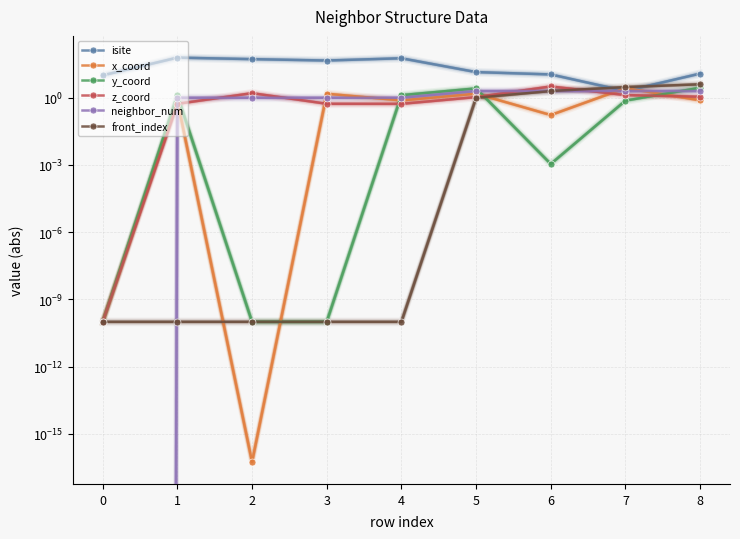

What is the sum of the front_index values at 6 and 8?

6.0